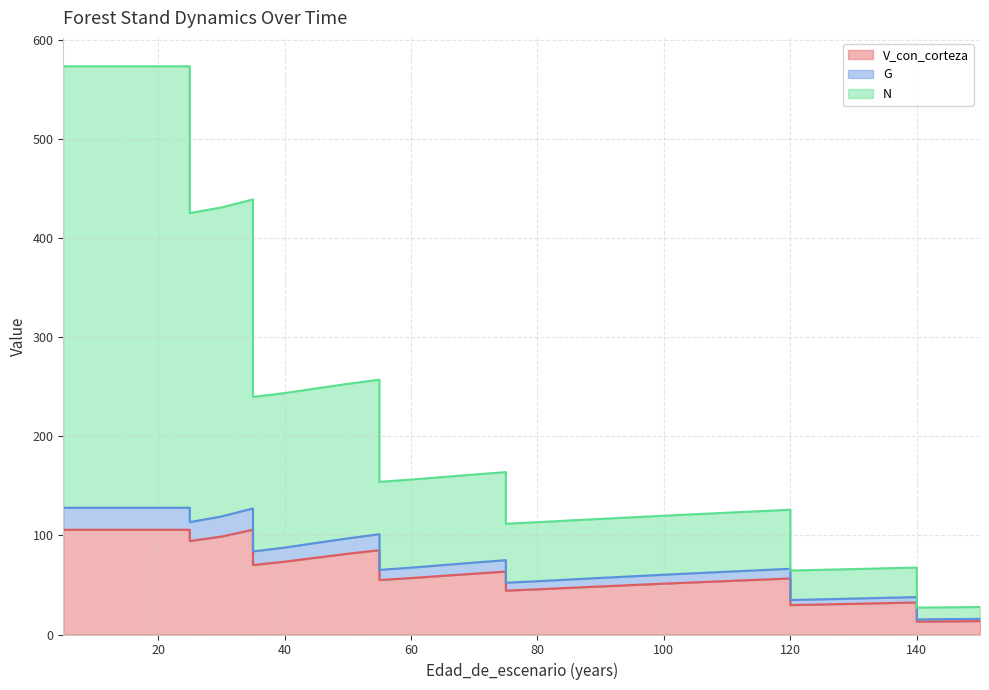

What are all the series names shown in the legend?

V_con_corteza, G, N